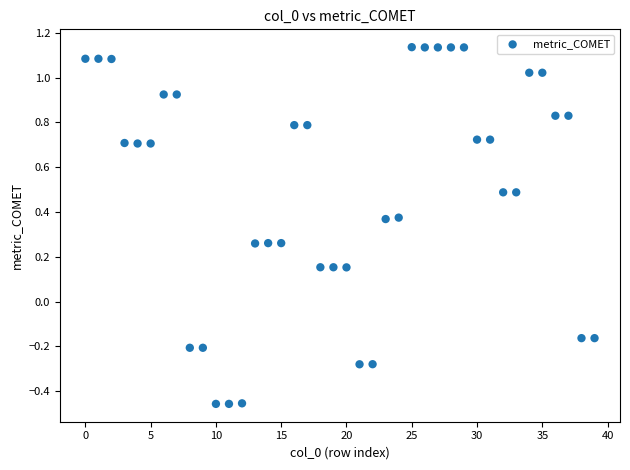

What is the range of Y values (max minus min)?

1.6